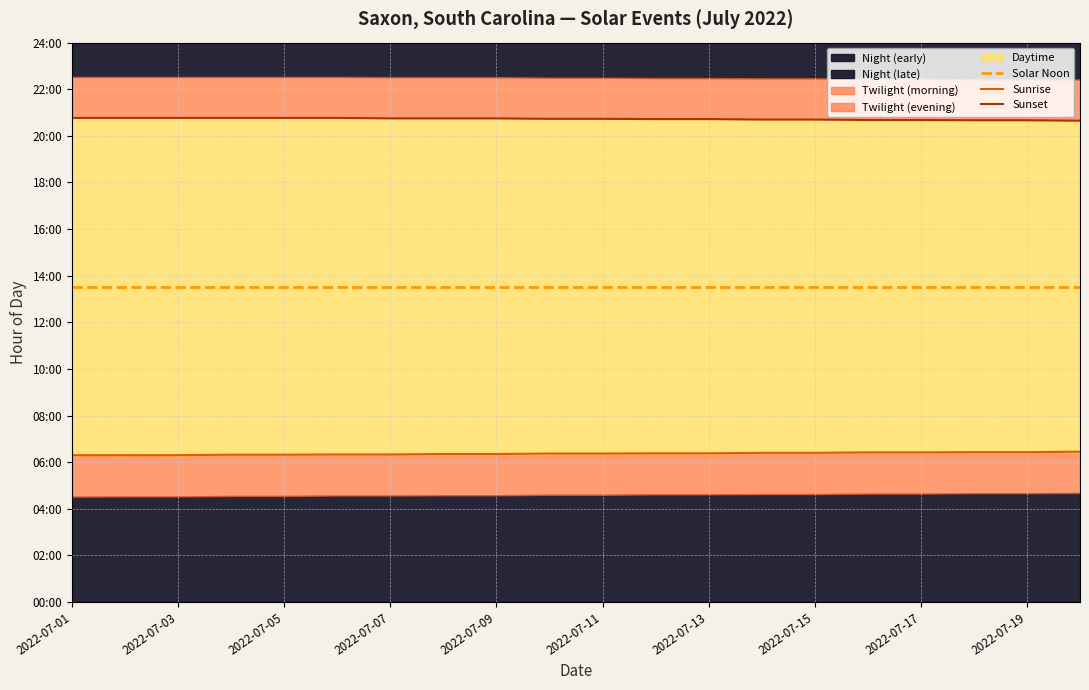

True or false: Solar Noon has more than 0 points higher than both neighbors.

False